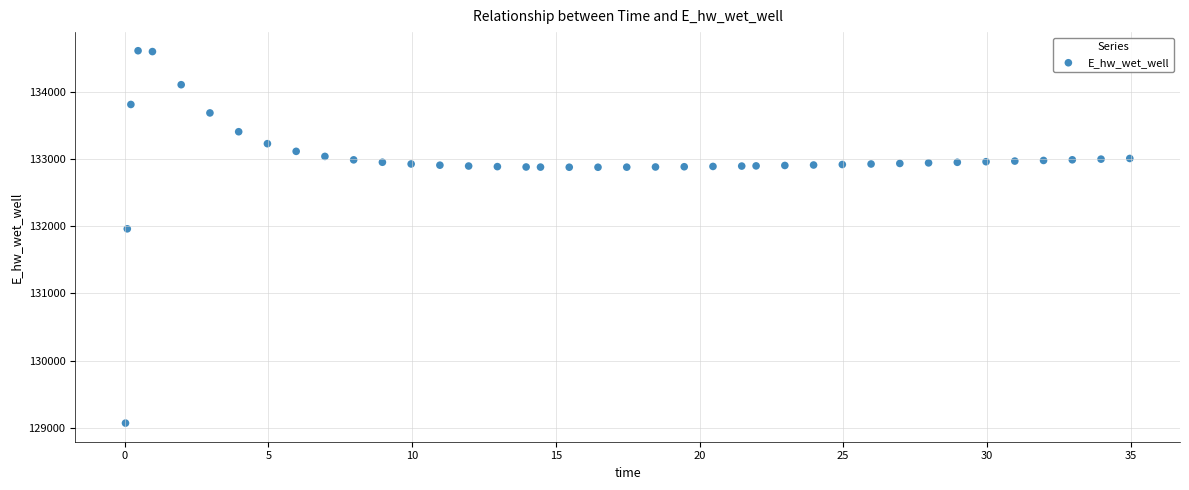

What Y value in the scatter plot is closest to 131842?

131963.4